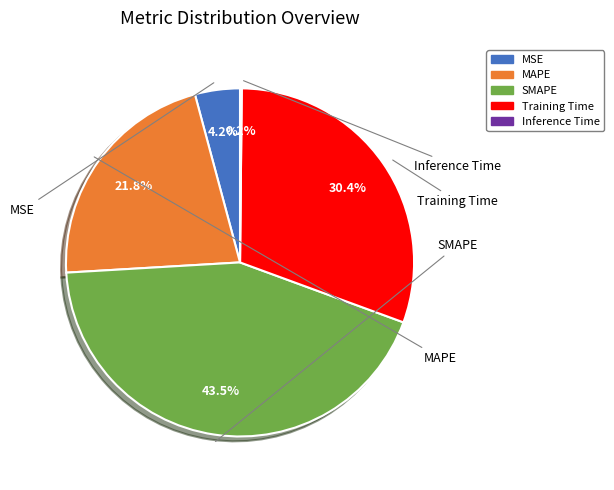

Which slice is the largest?

SMAPE